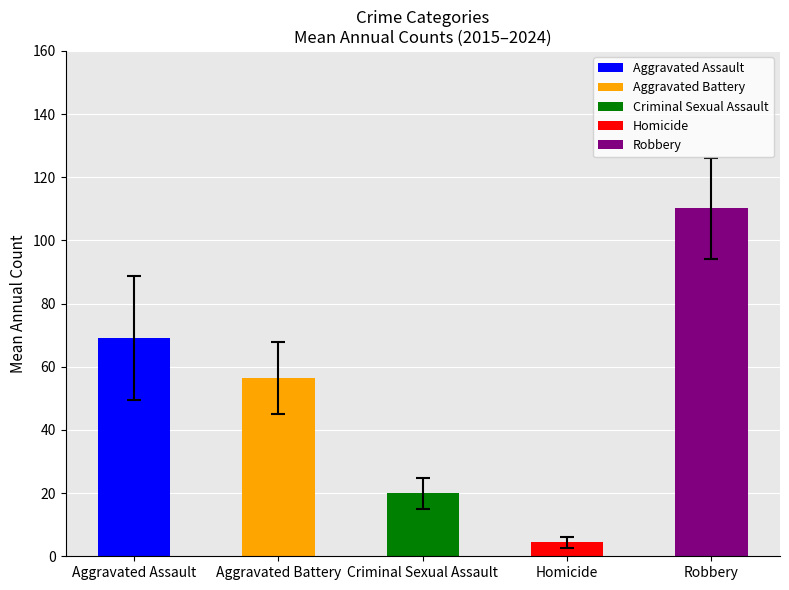

The Criminal Sexual Assault series shows 9 at 8. True or false?

False